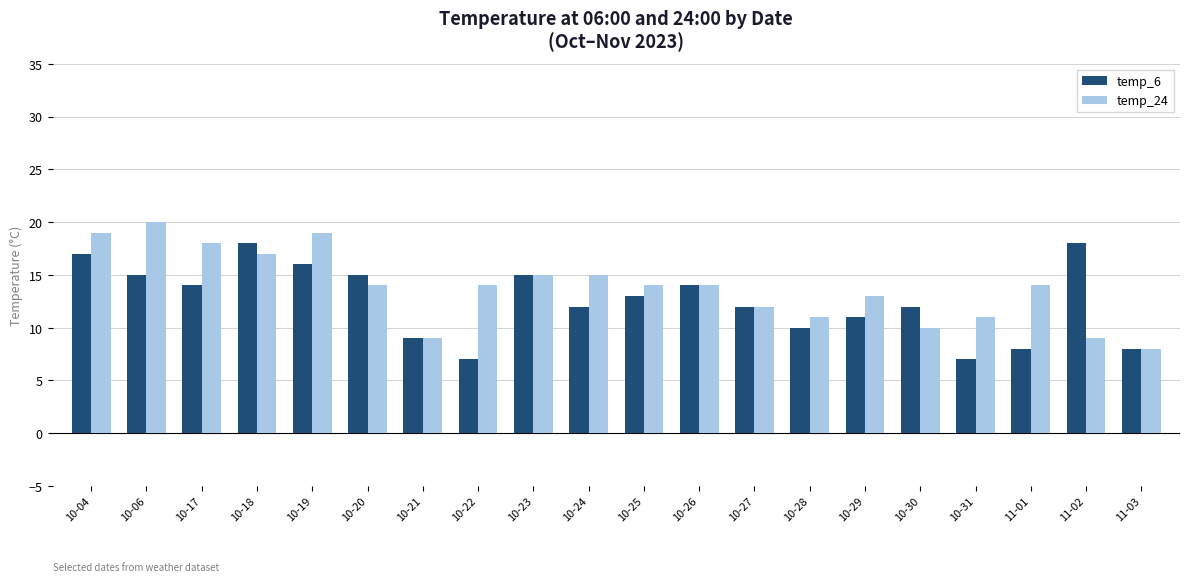

True or false: temp_6 has a value of 12 at 11-03.

False